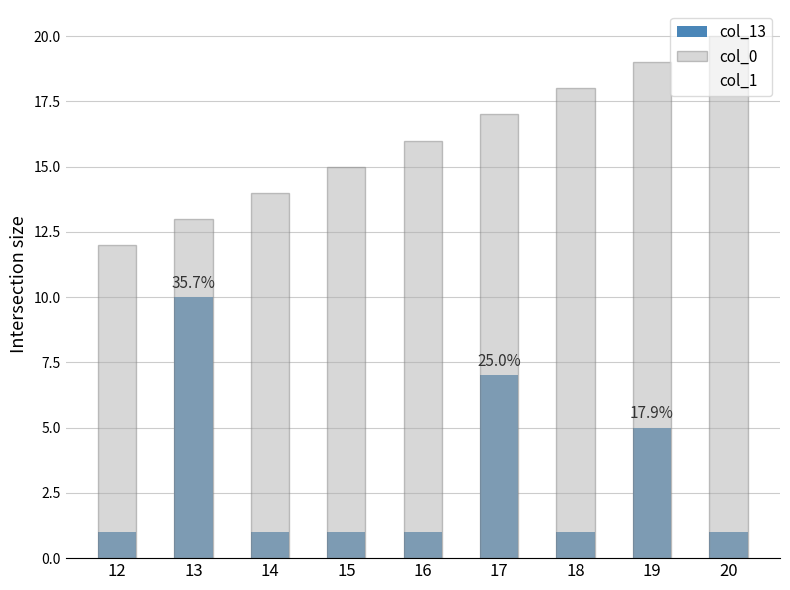

Rank the series at 15 from lowest to highest value.

col_1, col_13, col_0